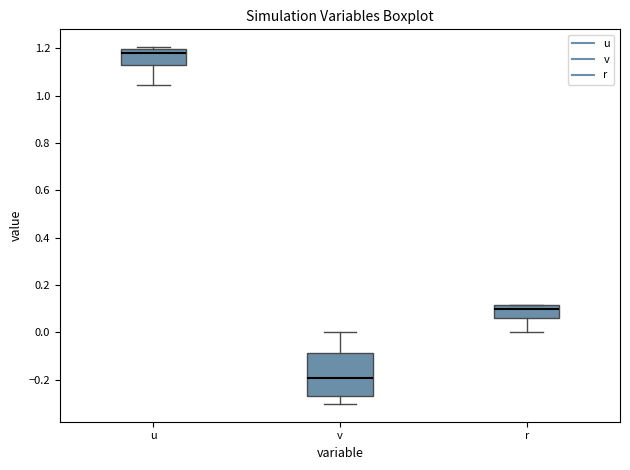

Reading left to right, transcribe this box plot: for each box, give where its median line is, the range the box spans, and where its two whiskers end, as read against the y-axis. The values are not printed on the chart, so give them approximately, as read against the axis.

u: median 1.18, box 1.12 to 1.20, whiskers 1.04 to 1.20 (just above the box's upper edge)
v: median -0.20, box -0.26 to -0.08, whiskers -0.30 to 0.00
r: median 0.10, box 0.06 to 0.12, whiskers 0.00 to 0.12